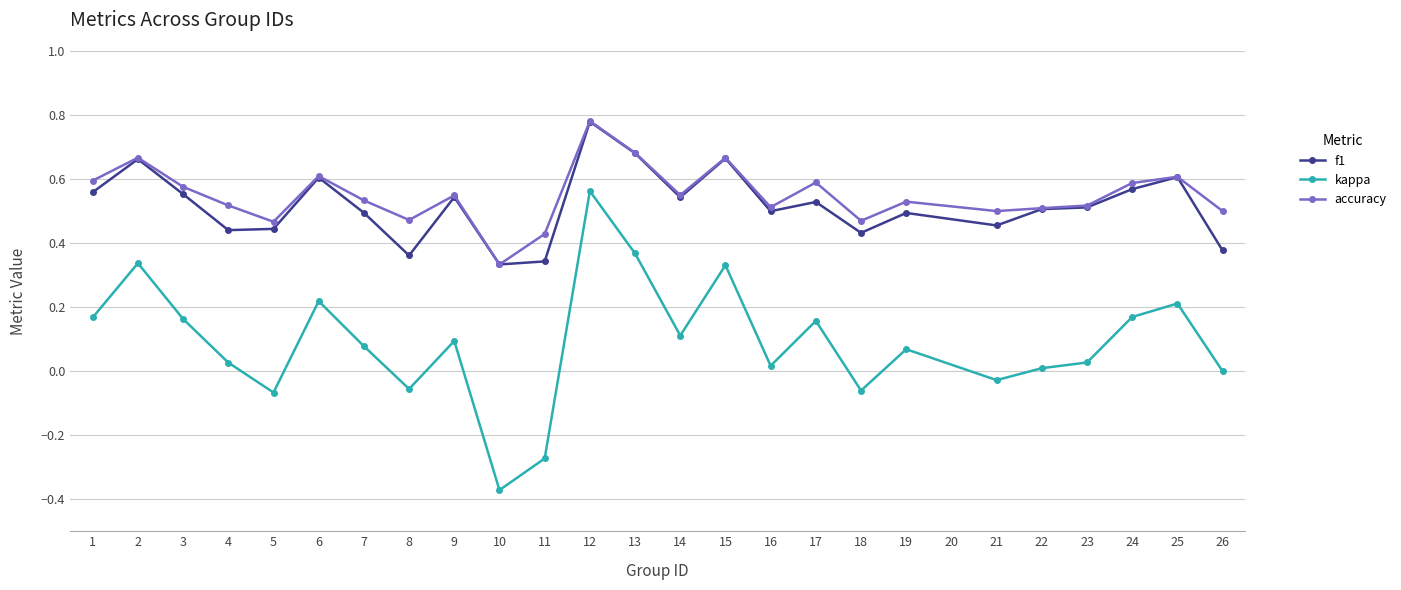

Which category has the highest value across all series?

12